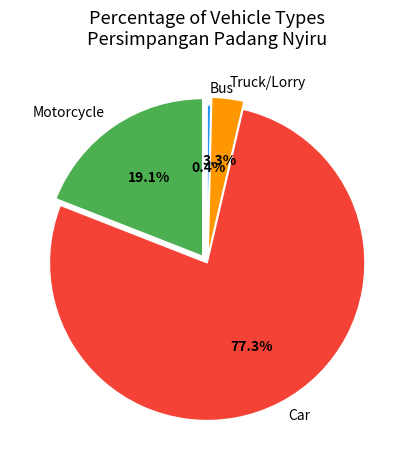

The Bus slice represents 1% of the pie. True or false?

False